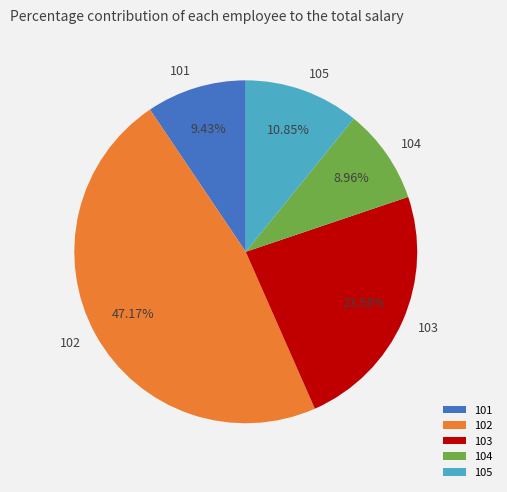

To the nearest percent, what is the difference between the 103 and 102 slice percentages?

24%